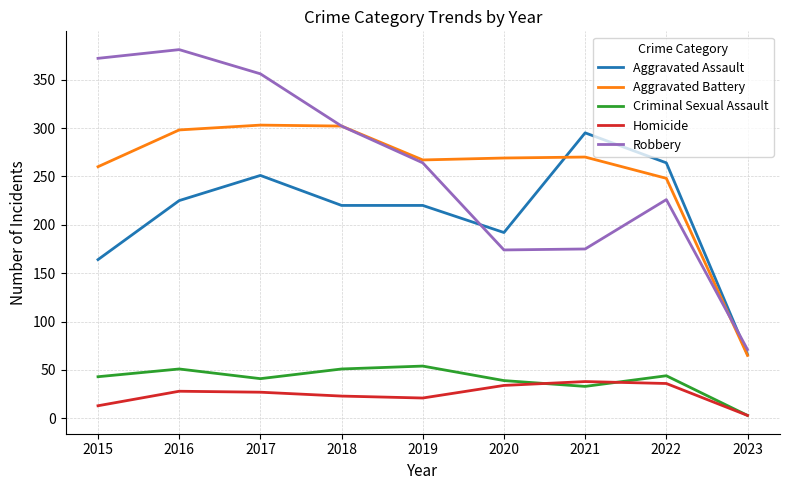

The value of Aggravated Battery at 2017 is 303. True or false?

True